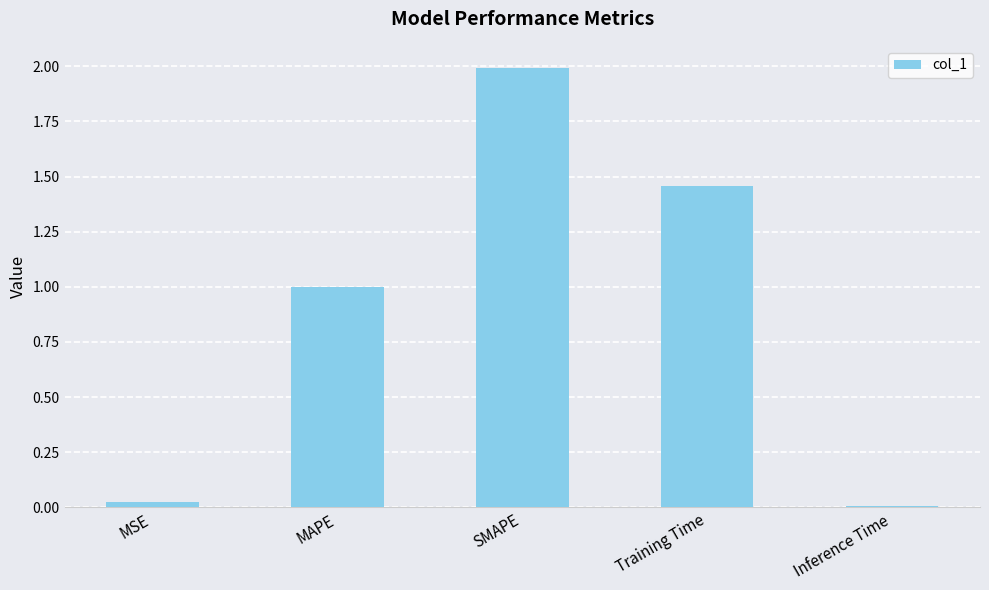

How many bars are there in total?

5